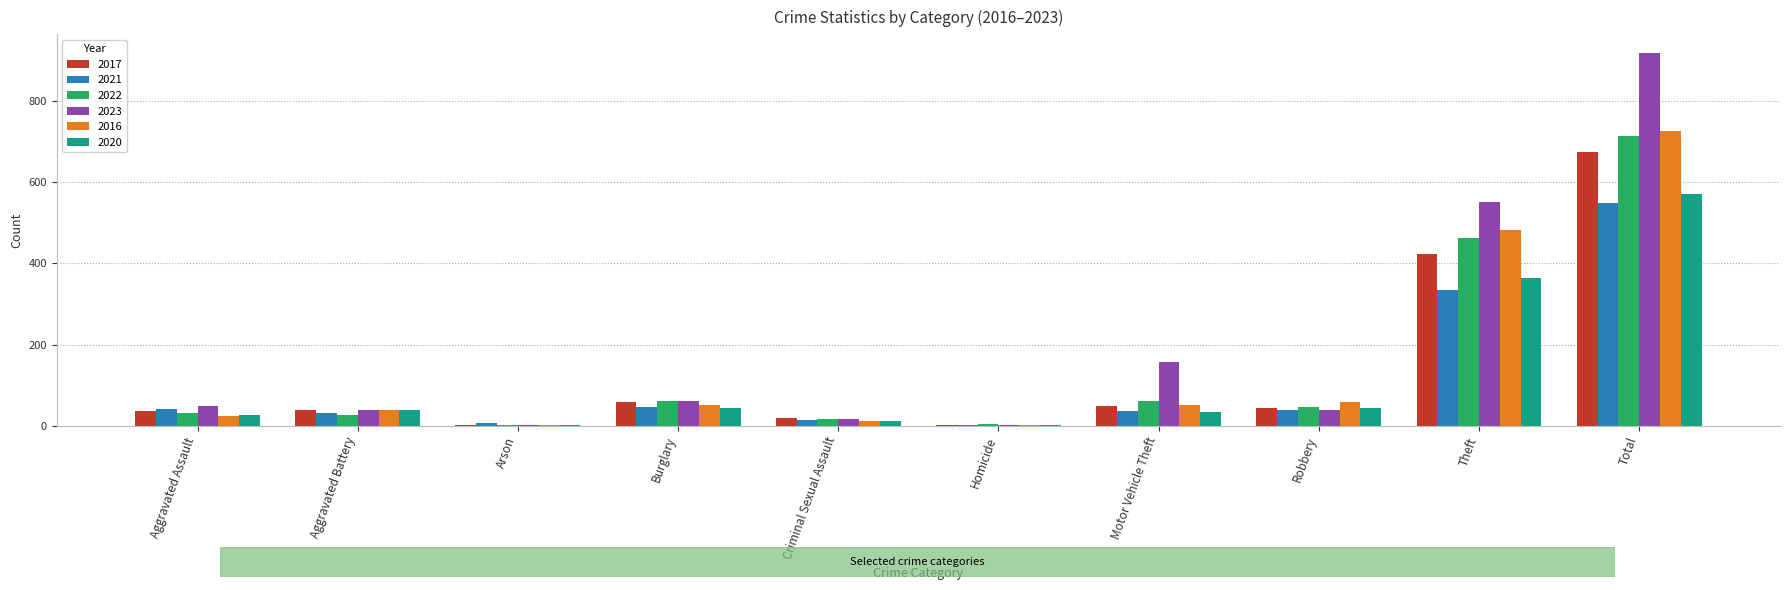

Between Burglary and Motor Vehicle Theft, which series saw the biggest shift?

2023